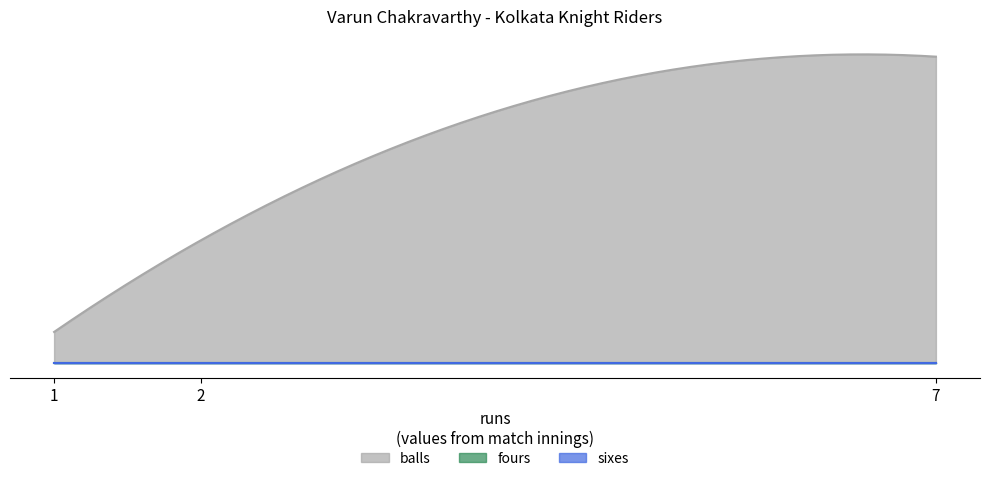

Which label corresponds to the smallest value in the chart?

2